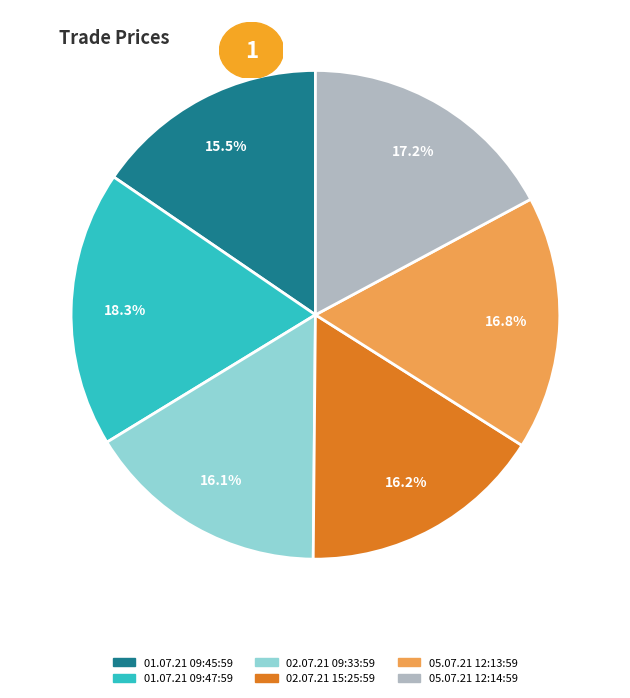

What is the largest slice in the pie chart?

01.07.21 09:47:59